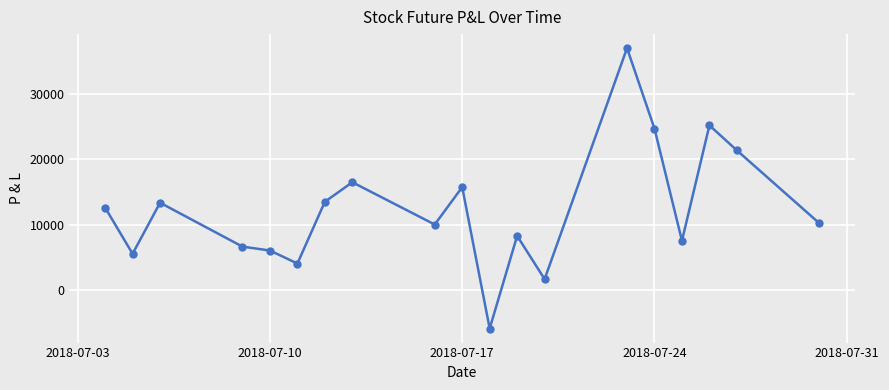

True or false: there are more than 2 points higher than both neighbors.

True